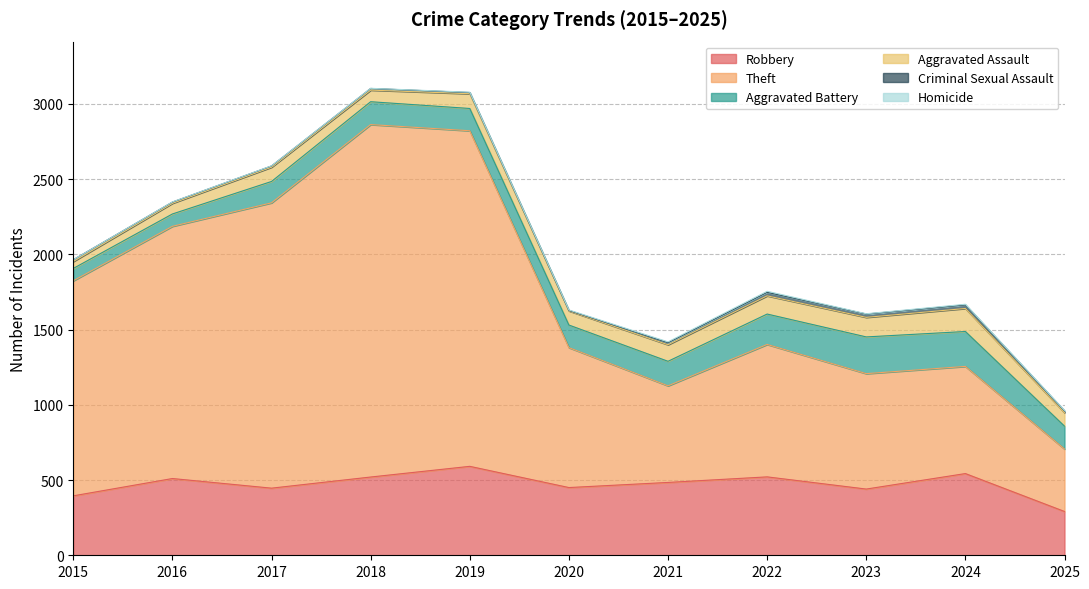

What is the maximum value shown in the chart?

2342